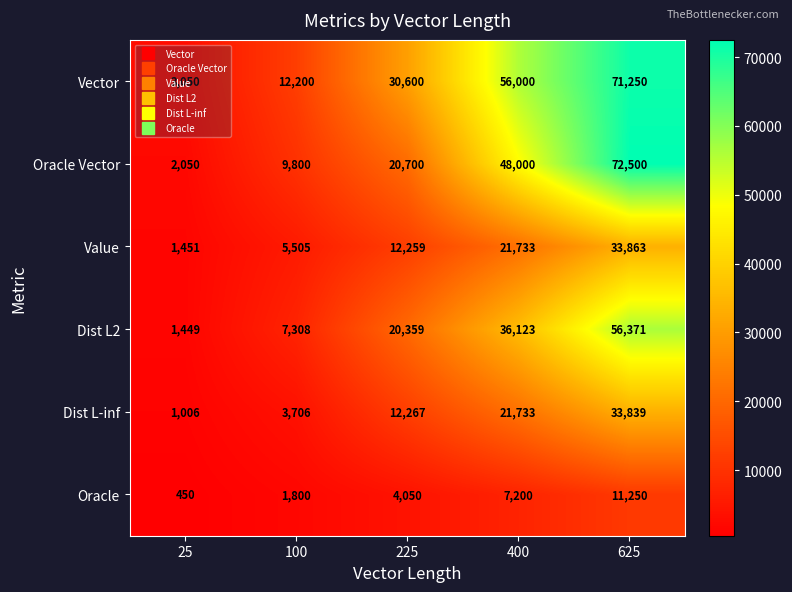

True or false: Oracle Vector has a value of 16522 at 100.

False